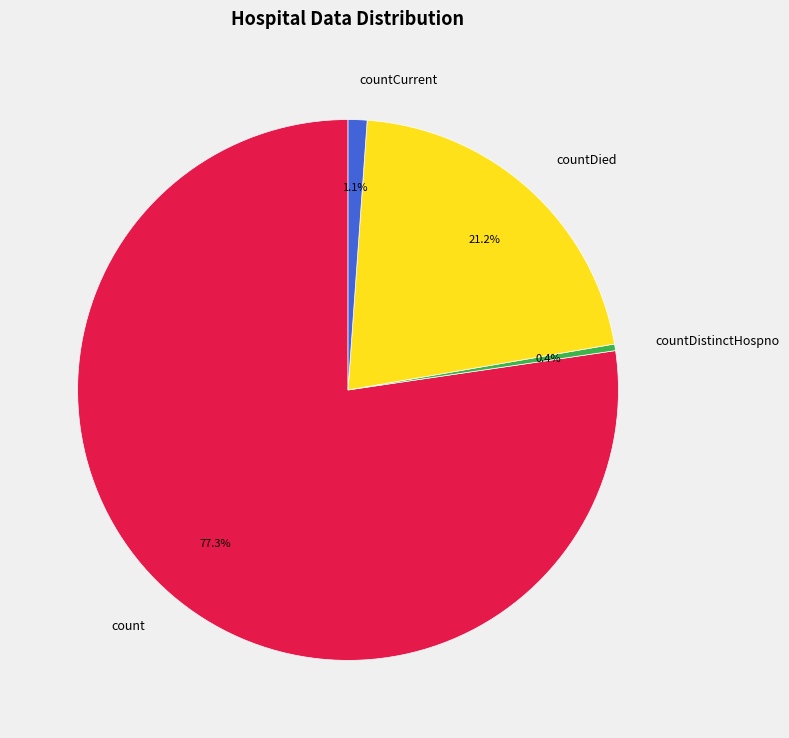

To the nearest percent, what portion does count represent?

77%